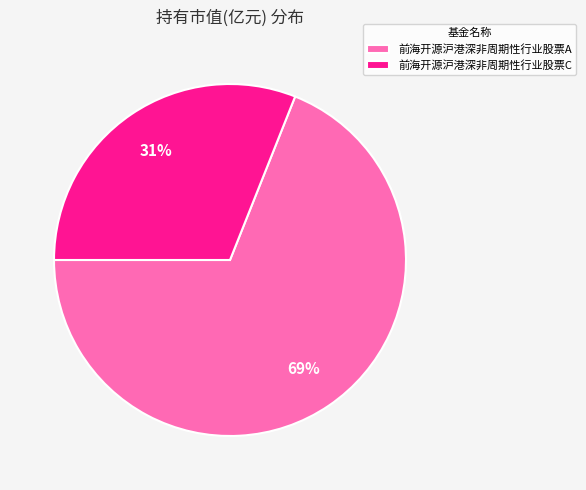

How many slices are in this pie chart?

2